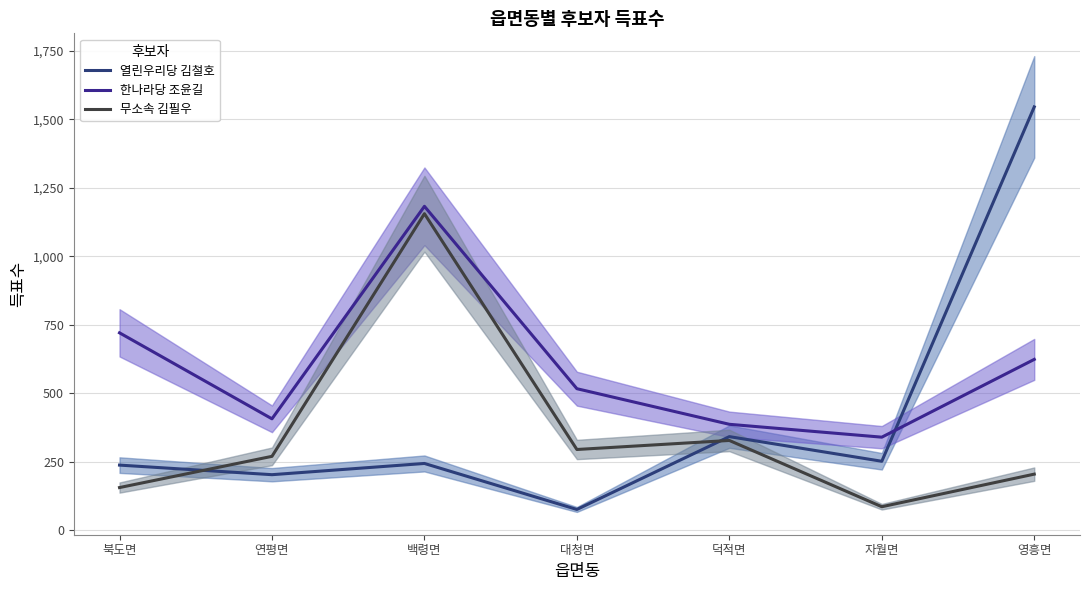

Where is the first local maximum for 열린우리당 김철호?

백령면